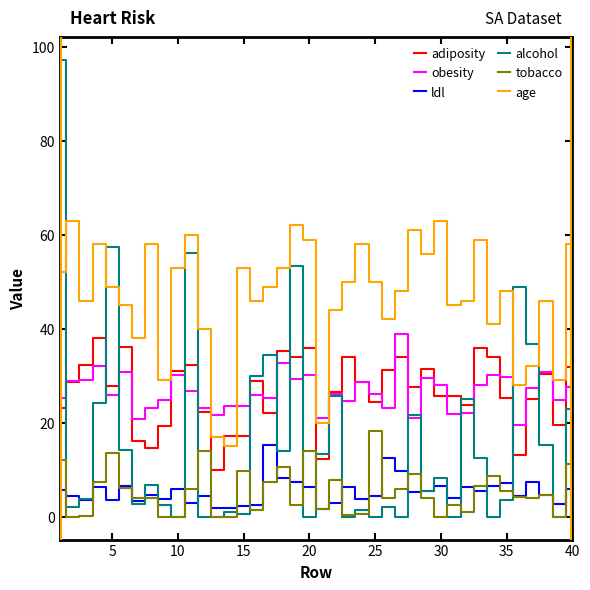

What is the average value of the obesity series?

26.6